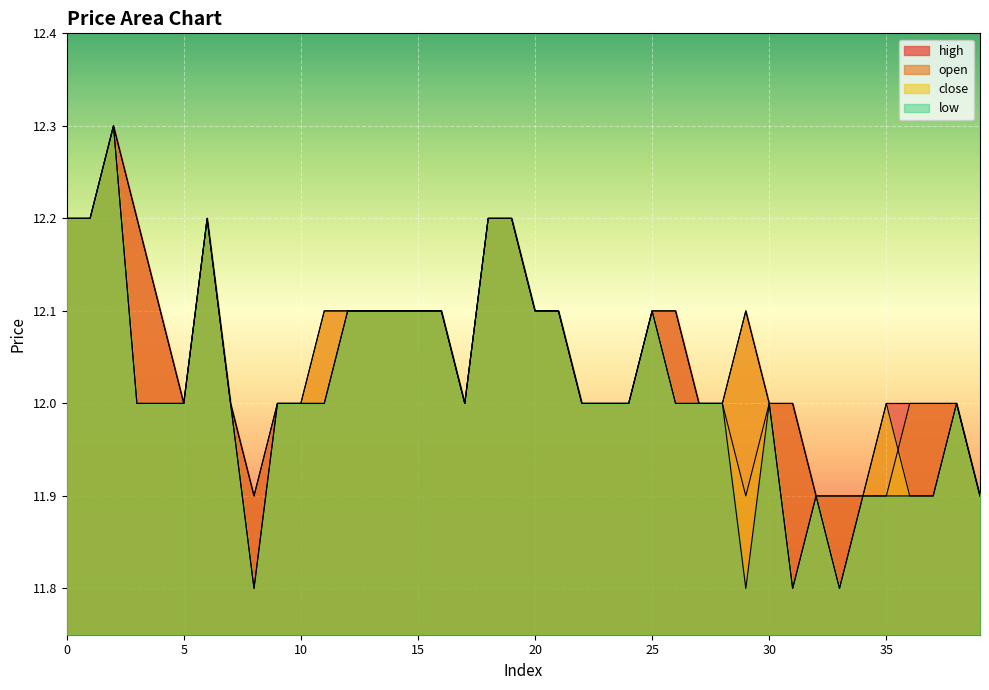

Is the value of high at 32 greater than the value of low at 16?

No